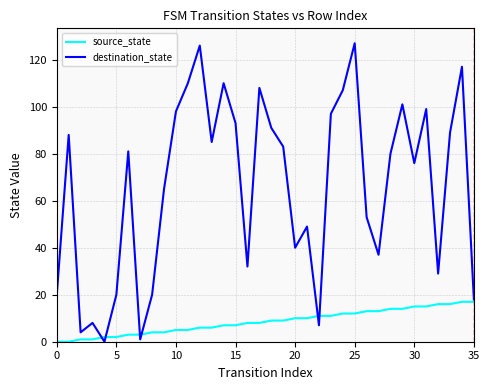

At which category does destination_state reach its first local valley?

2